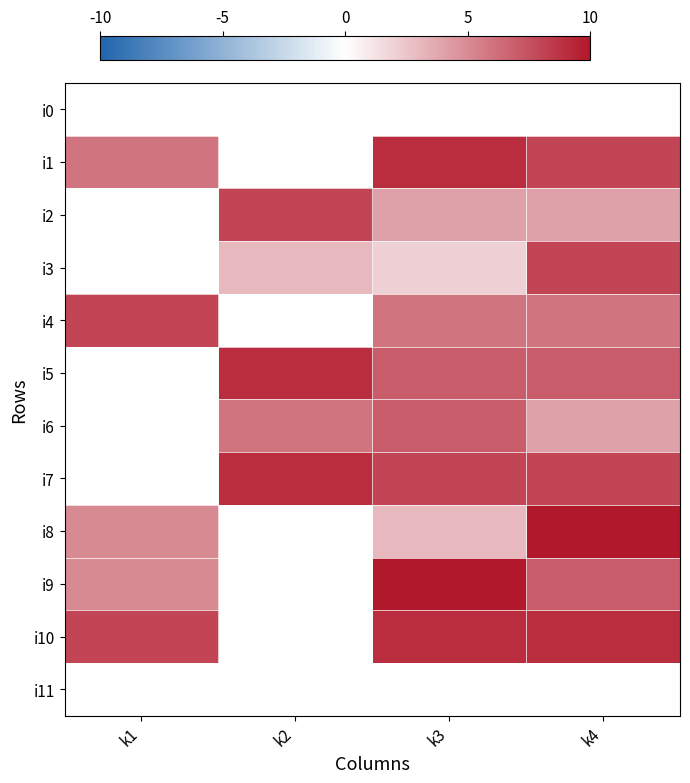

What is the spread (max minus min) of values at k1?

8